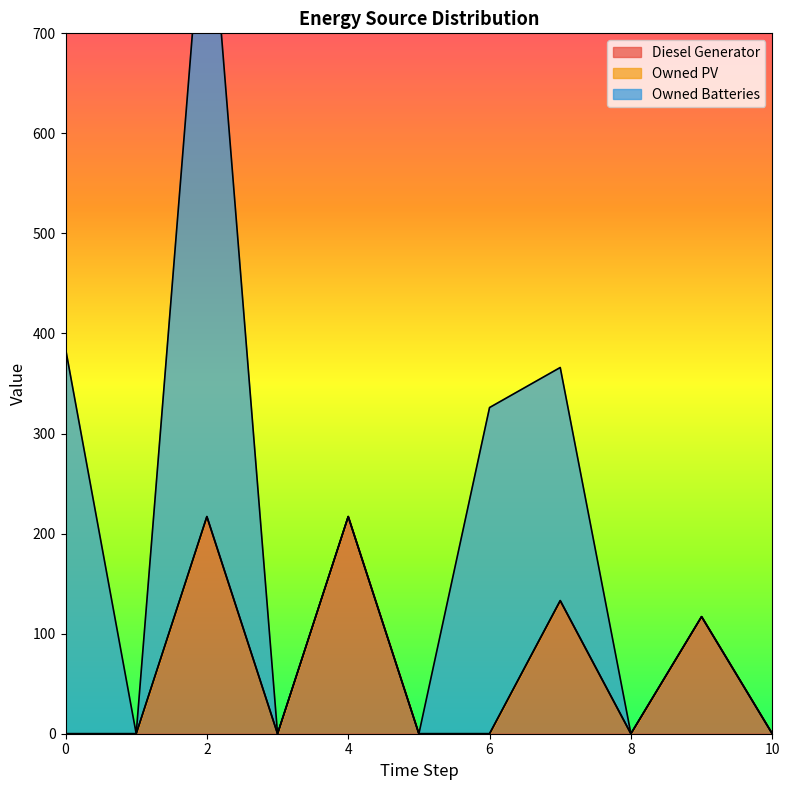

Reading left to right, extract all data points from this chart.

Diesel Generator: 0	0	217	0	217	0	0	133	0	117	0
Owned PV: 0	0	0	0	0	0	0	0	0	0	0
Owned Batteries: 385	0	663	0	0	0	326	233	0	0	0